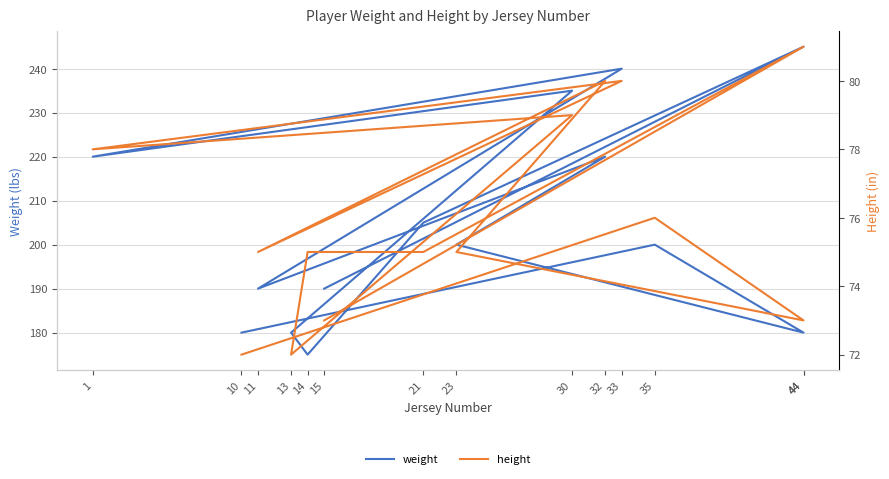

Where is weight nearest to the value 210?

21